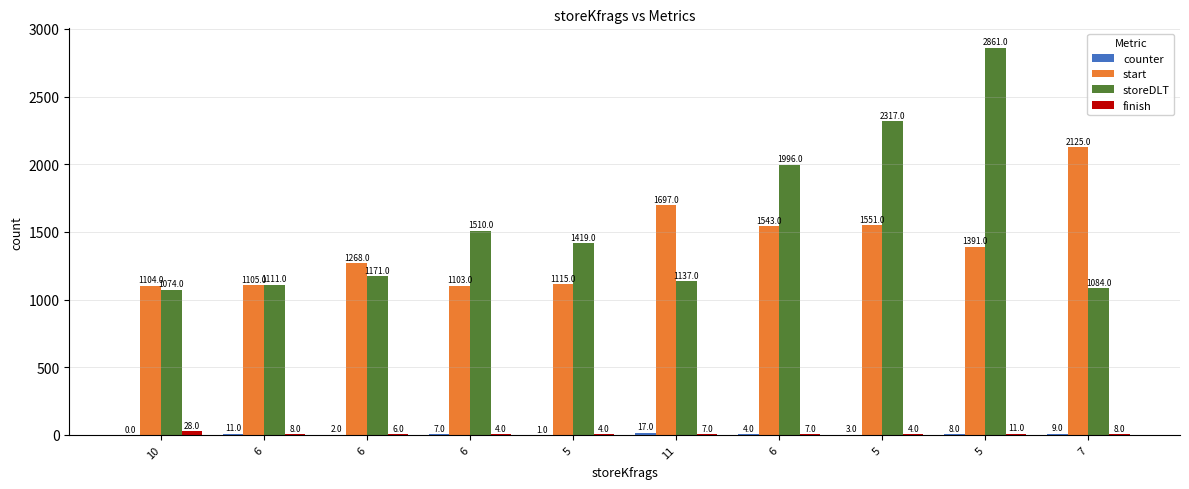

Reading left to right, what are all the values shown in this chart?

counter: 10=0	6=11	6=2	6=7	5=1	11=17	6=4	5=3	5=8	7=9
start: 10=1104	6=1105	6=1268	6=1103	5=1115	11=1697	6=1543	5=1551	5=1391	7=2125
storeDLT: 10=1074	6=1111	6=1171	6=1510	5=1419	11=1137	6=1996	5=2317	5=2861	7=1084
finish: 10=28	6=8	6=6	6=4	5=4	11=7	6=7	5=4	5=11	7=8